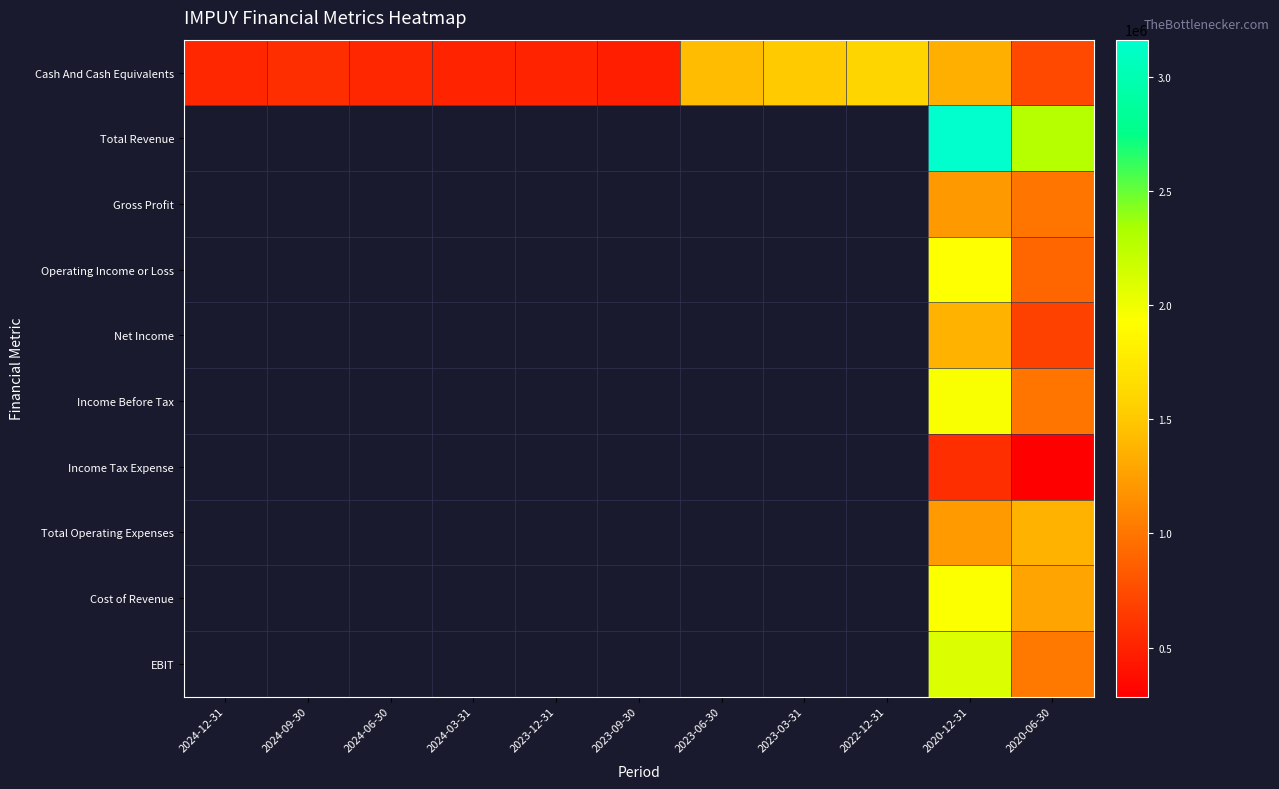

Between 2020-12-31 and 2024-12-31, which is larger?

2020-12-31